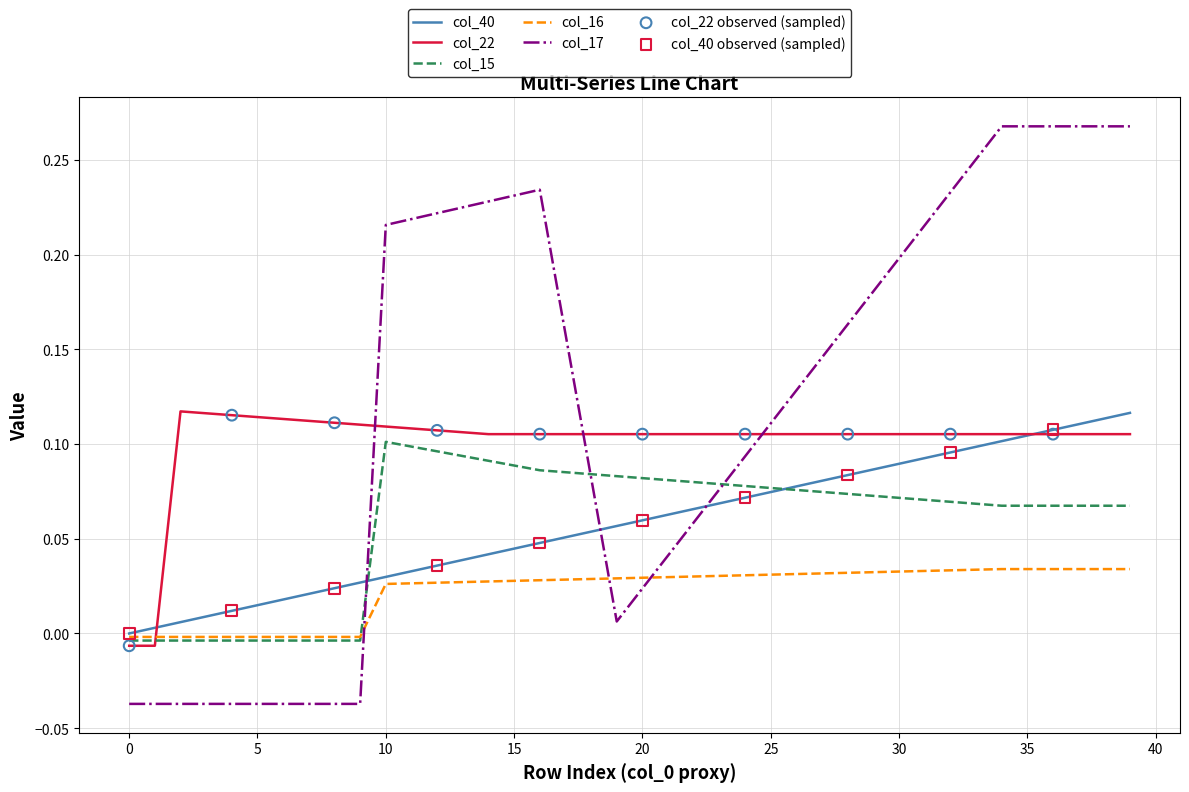

Which series ends up on top after the final intersection of col_17 and col_22?

col_17